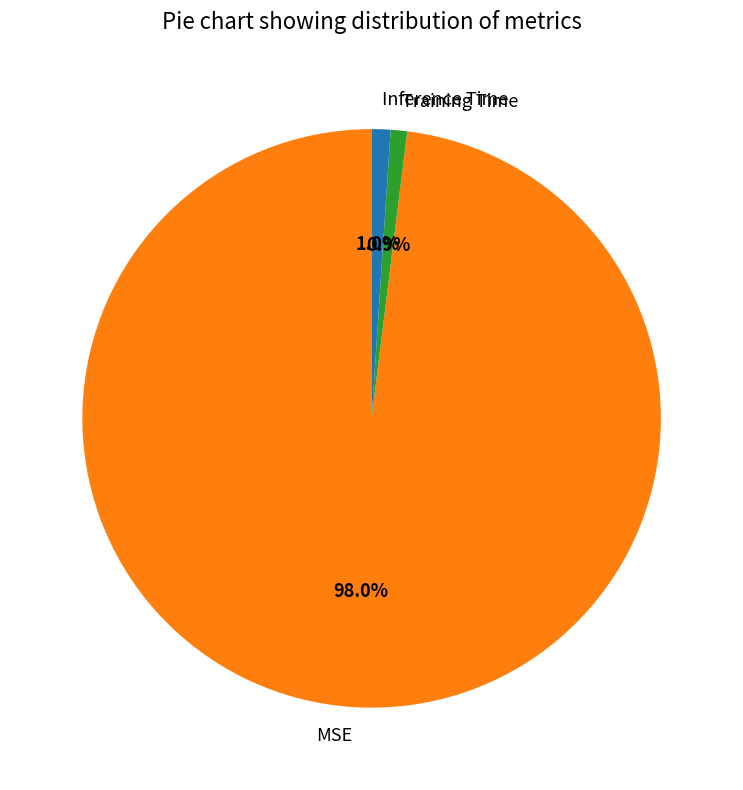

To the nearest percent, what is the average slice percentage?

33%